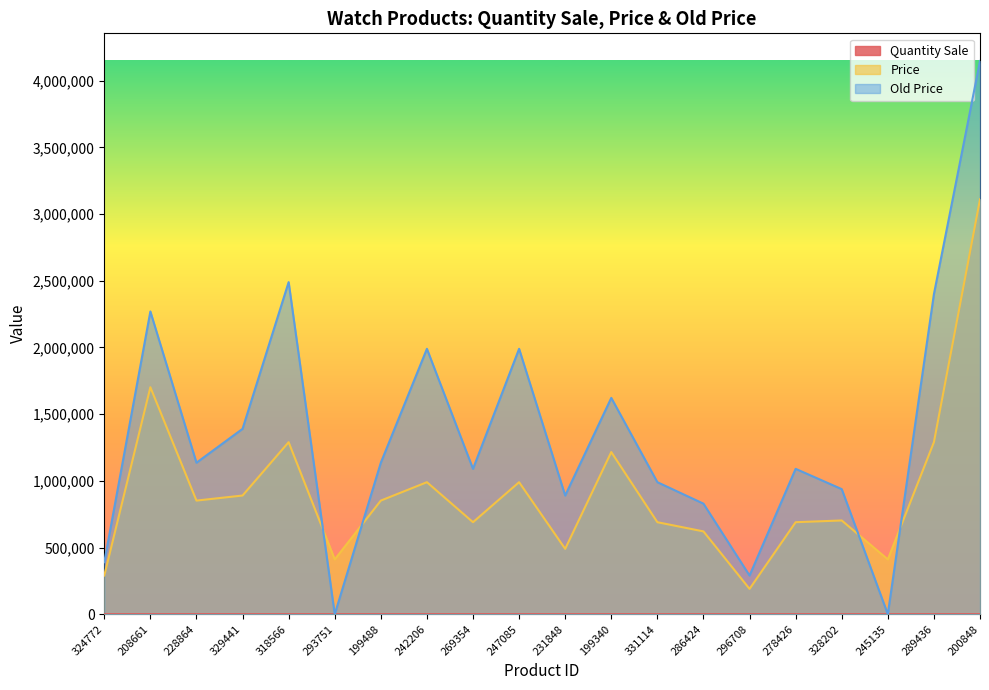

Does the chart display data point markers on the line(s)?

No